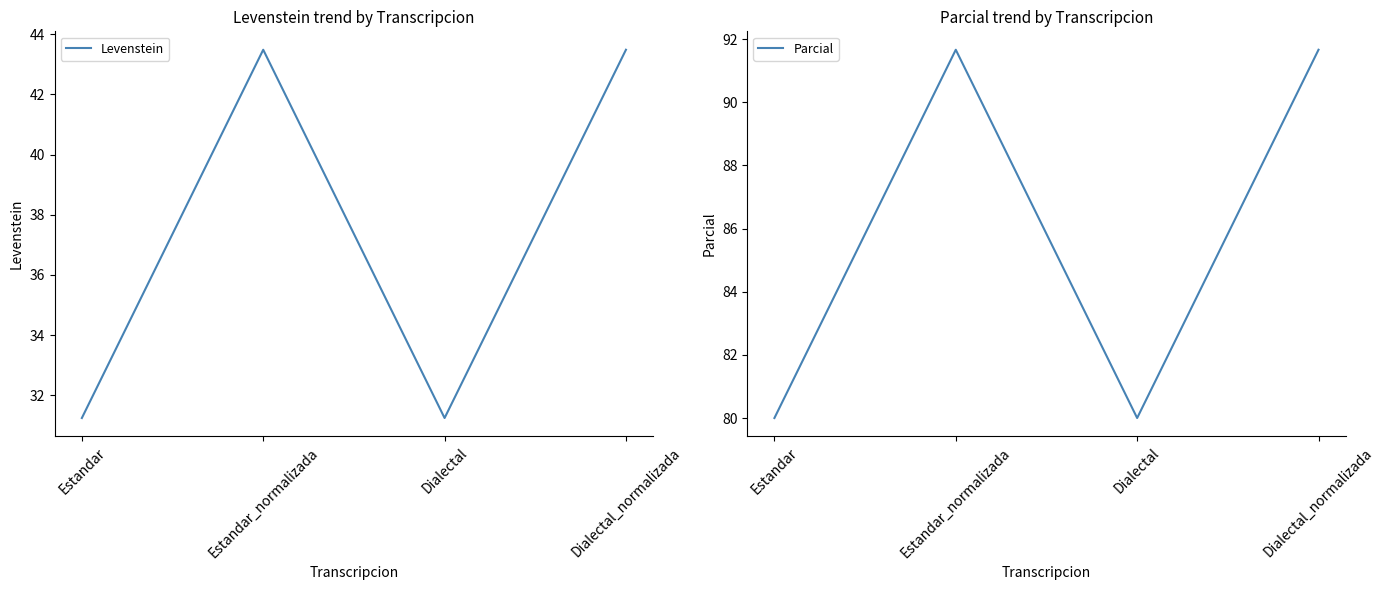

Which series changed the most between Estandar and Dialectal?

Levenstein